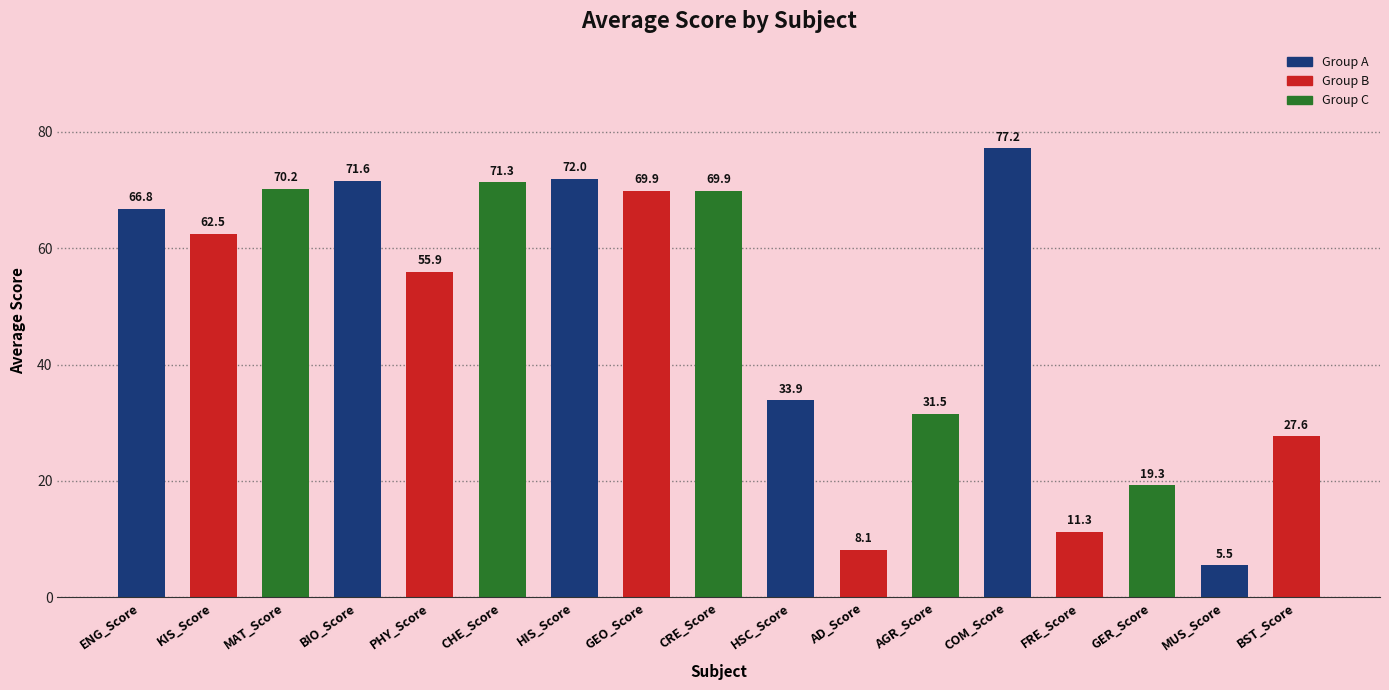

How many values exceed 62?

9